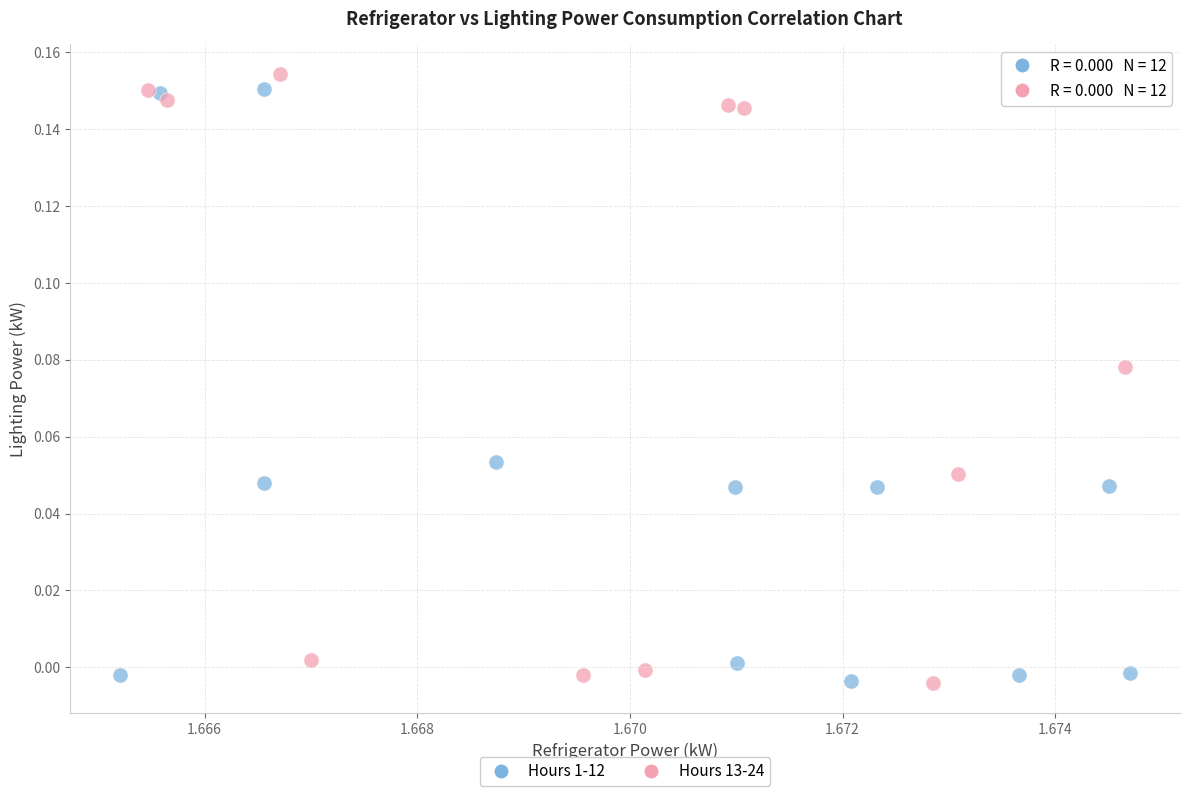

What are all the series names shown in the legend?

Hours 1-12, Hours 13-24